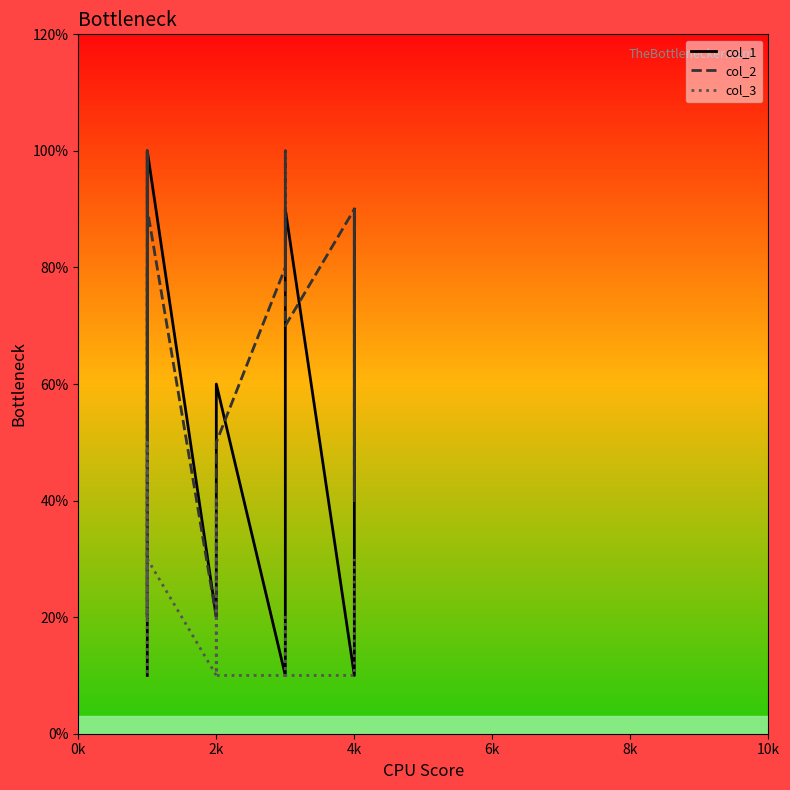

Reading left to right, list all the values displayed in this chart.

col_1: 1	2	3	4	6	7	8	9	10	2	4	6	1	6	7	8	9	1	6	9
col_2: 2	10	2	8	7	4	2	10	9	2	4	5	8	9	10	8	7	9	4	9
col_3: 5	3	3	1	1	4	5	2	3	1	4	1	1	2	2	2	1	1	3	3